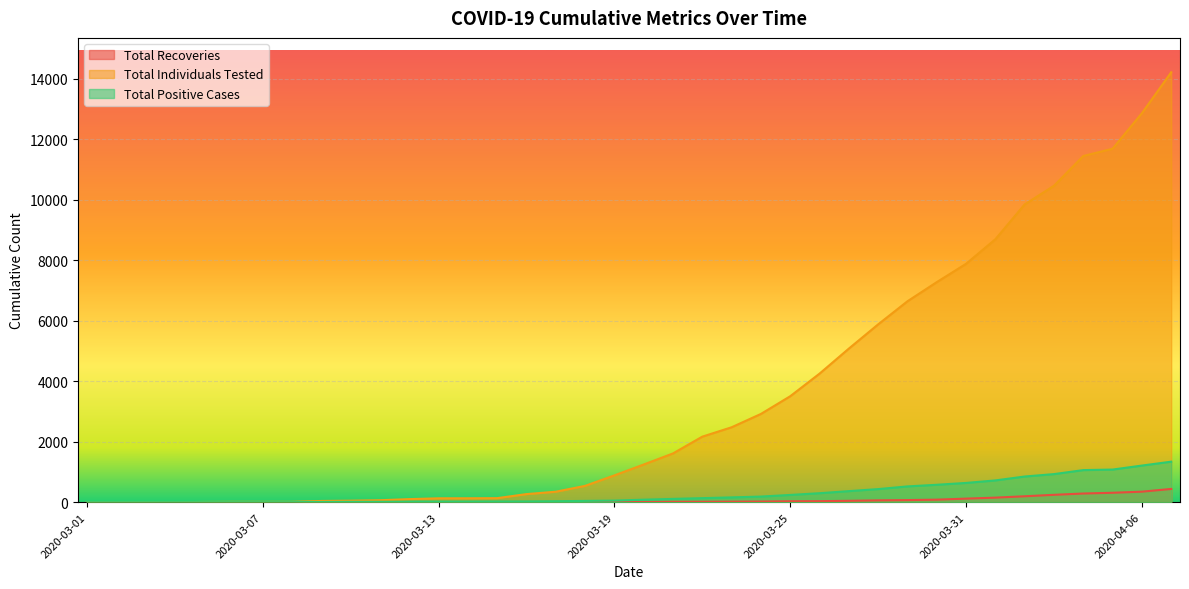

Between 2020-03-14 and 2020-04-05, which series saw the biggest shift?

Total Individuals Tested